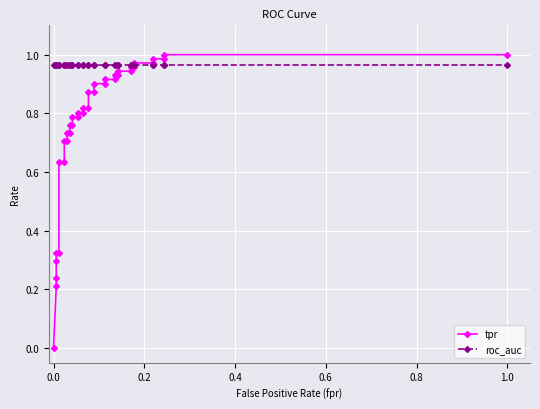

Is it true that tpr equals 0.5 at 21?

False